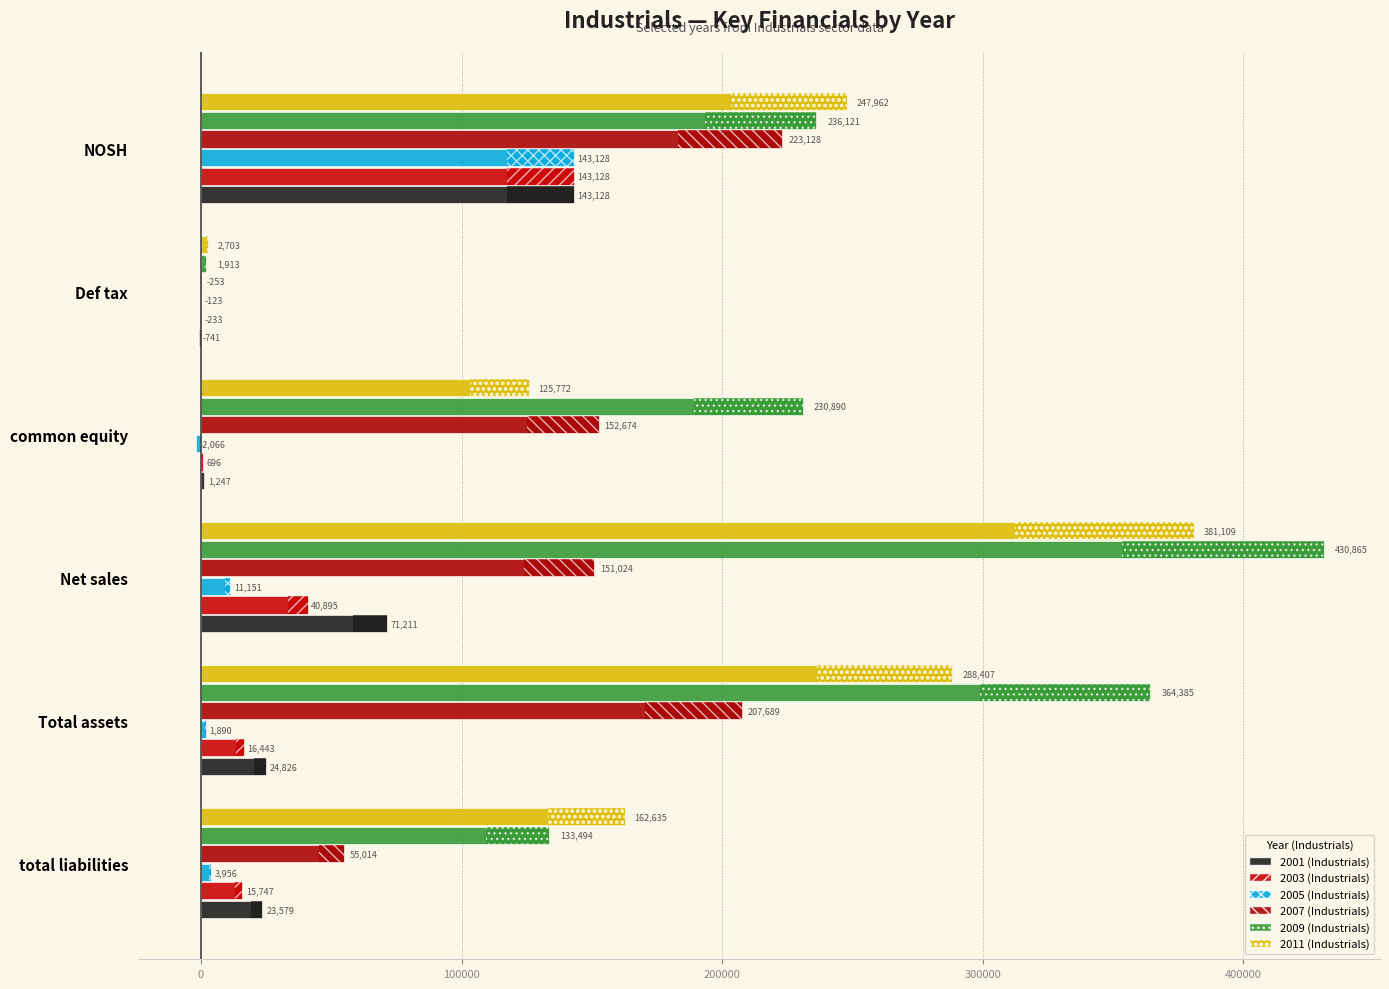

Which series has the largest total across all categories?

2009 (Industrials)